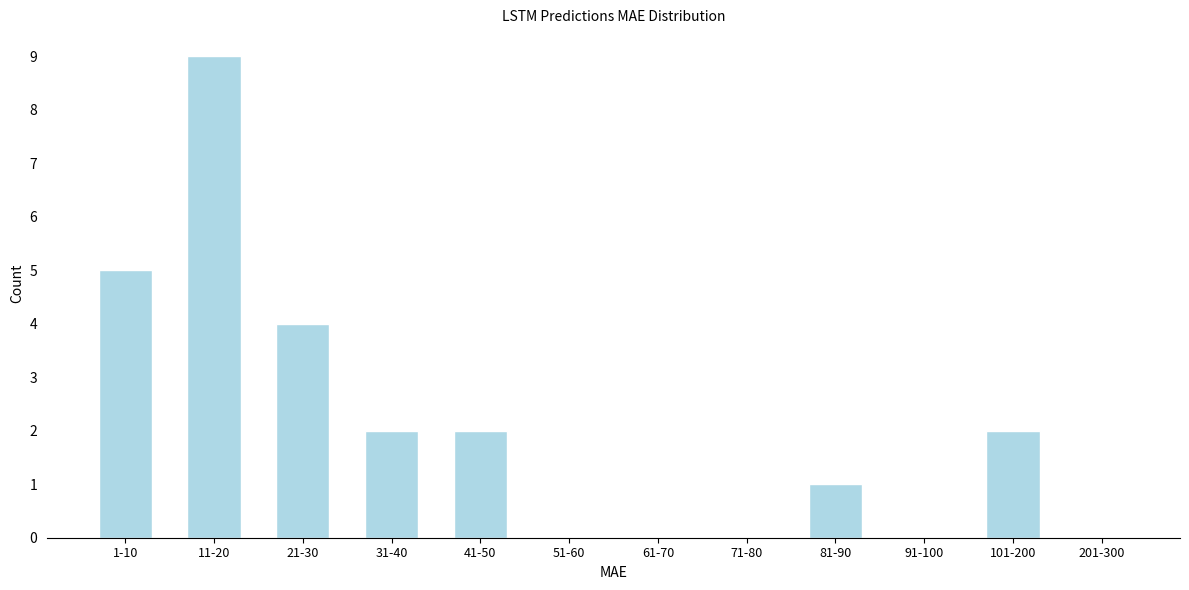

Reading right to left, list all the values displayed in this chart.

201-300=0	101-200=2	91-100=0	81-90=1	71-80=0	61-70=0	51-60=0	41-50=2	31-40=2	21-30=4	11-20=9	1-10=5